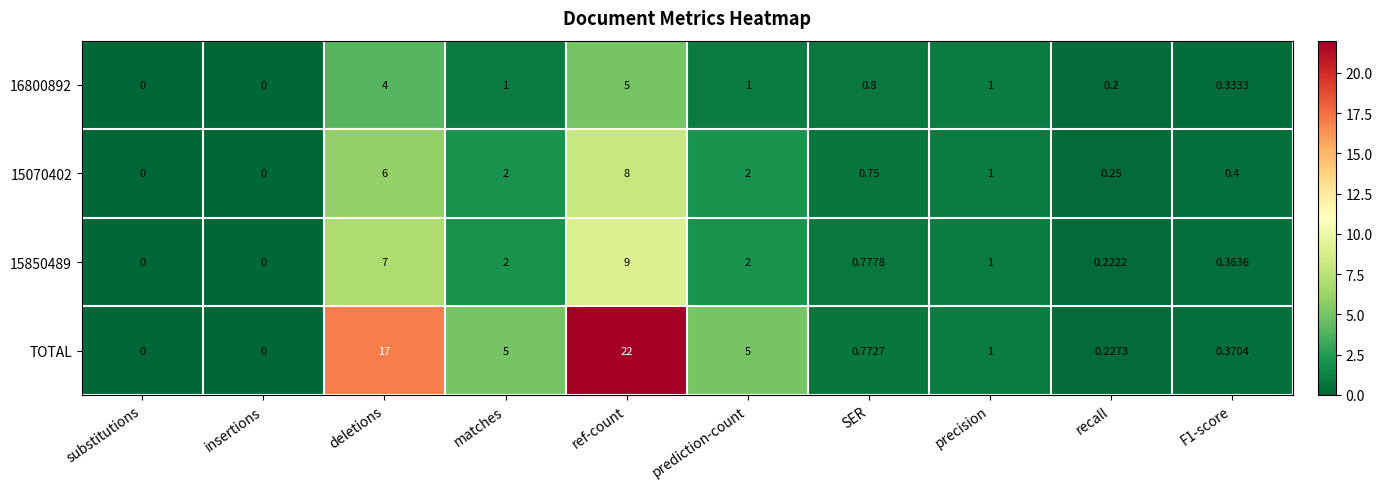

How many series are shown in this chart?

4